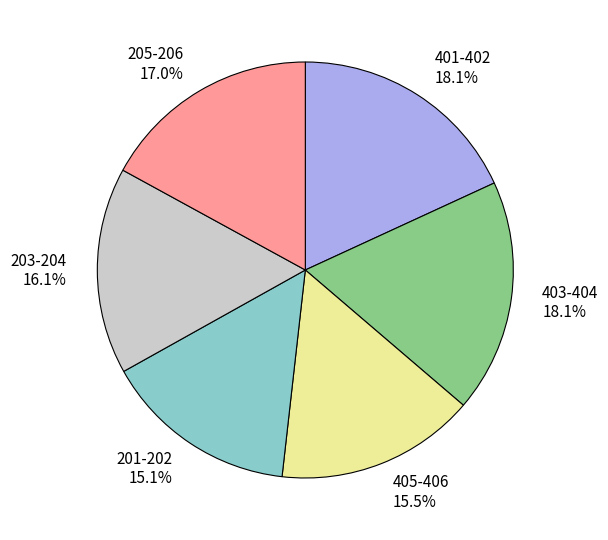

Does 203-204 account for over 50% of the chart?

No